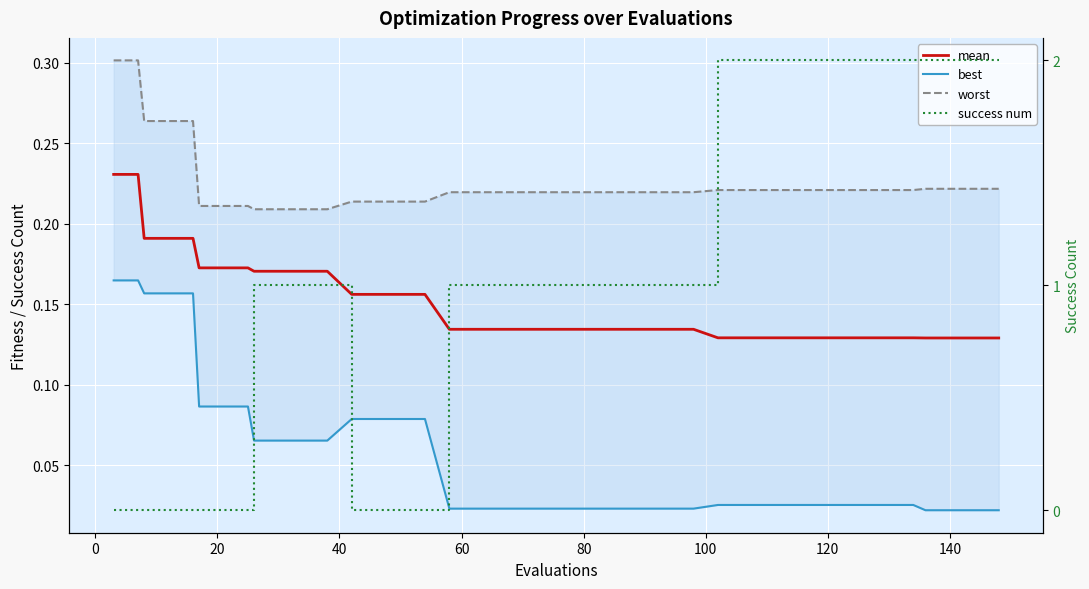

What is the value of the worst point at the 9th from the left?

0.2